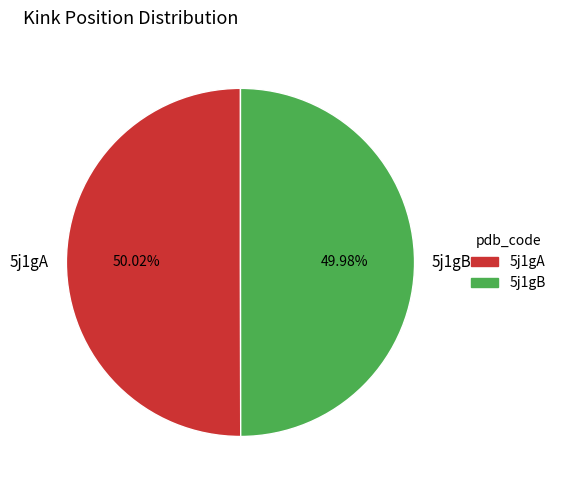

To the nearest percent, what portion does 5j1gB represent?

50%